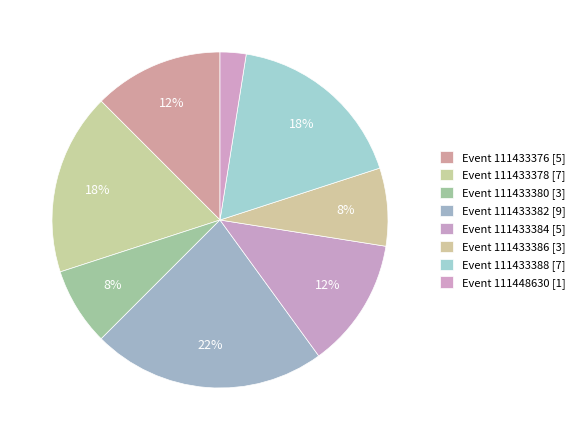

Count the number of slices in the pie.

8